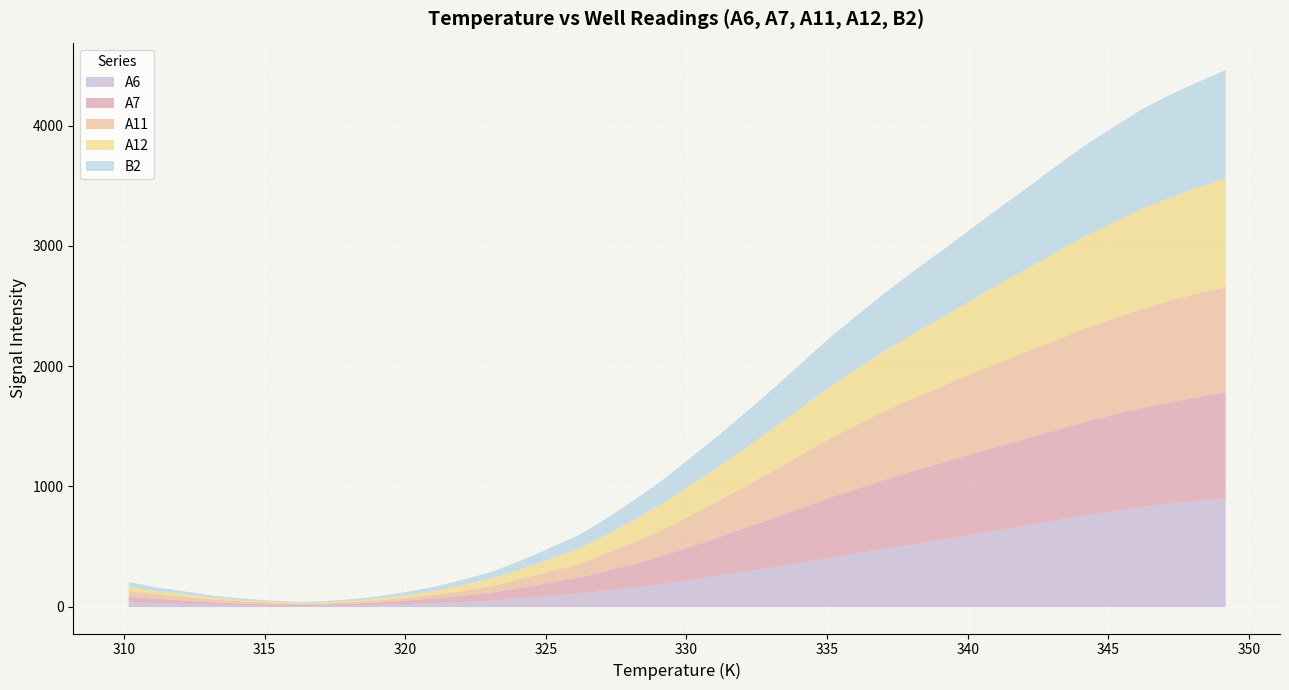

List the series in order of their peak value, lowest first.

A6, B2, A7, A11, A12